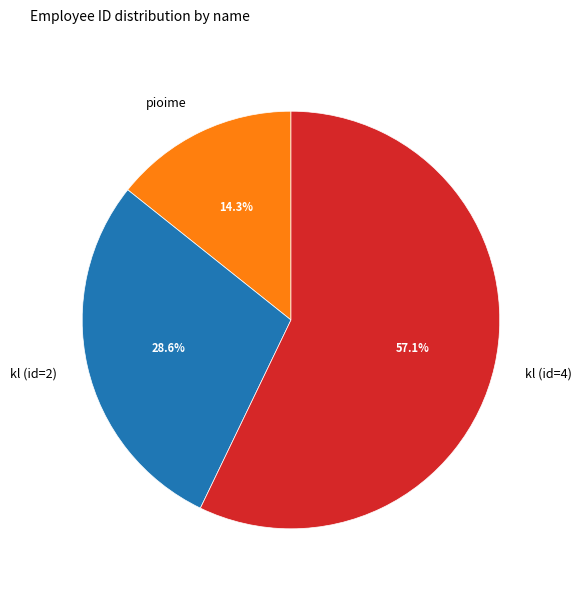

Count the number of slices in the pie.

3